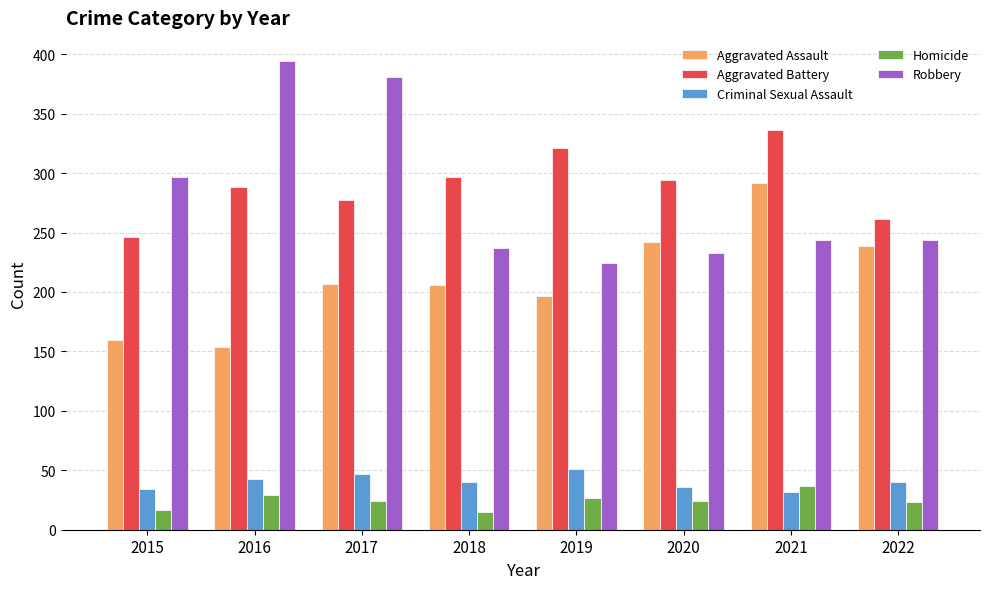

What is the spread (max minus min) of values at 2017?

357